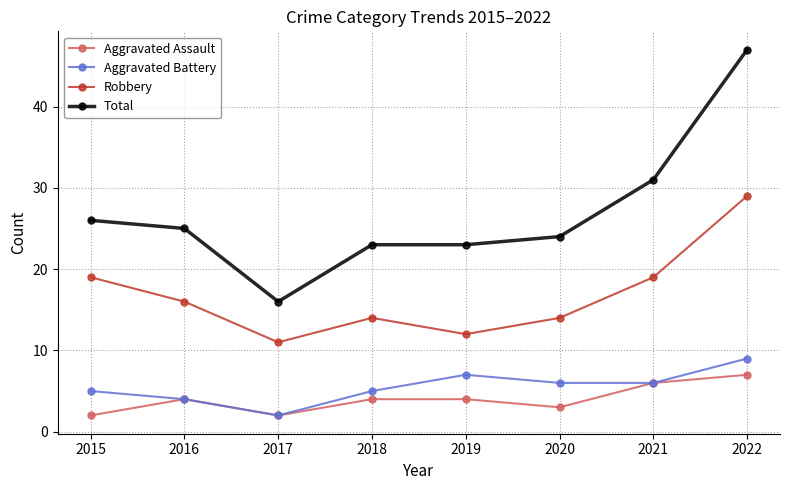

Reading left to right, what are all the values shown in this chart?

Aggravated Assault: 2	4	2	4	4	3	6	7
Aggravated Battery: 5	4	2	5	7	6	6	9
Robbery: 19	16	11	14	12	14	19	29
Total: 26	25	16	23	23	24	31	47